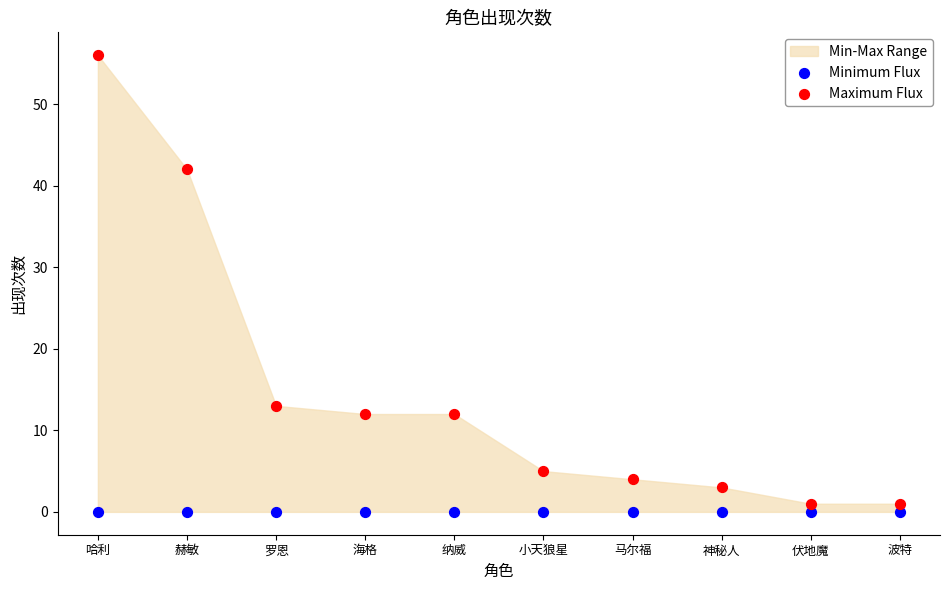

Which series reaches the maximum Y coordinate?

Maximum Flux